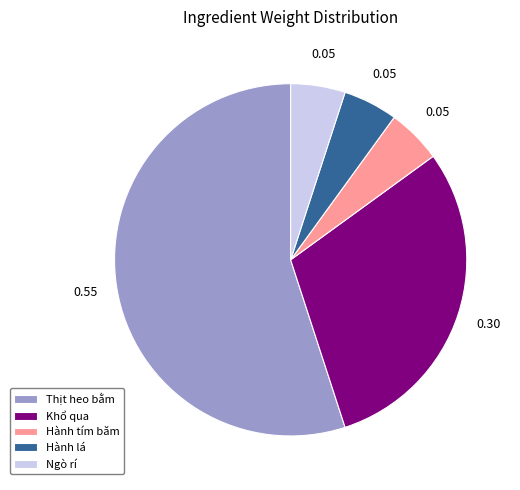

Which category has the biggest portion of the pie?

Thịt heo bằm